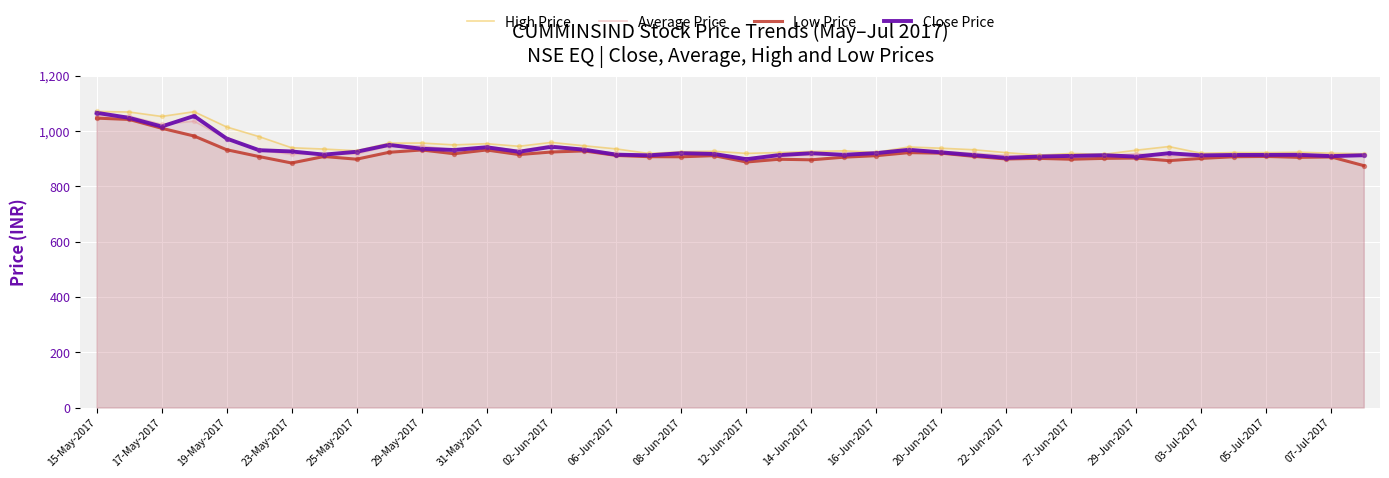

At how many categories does at least one series exceed 1025?

4